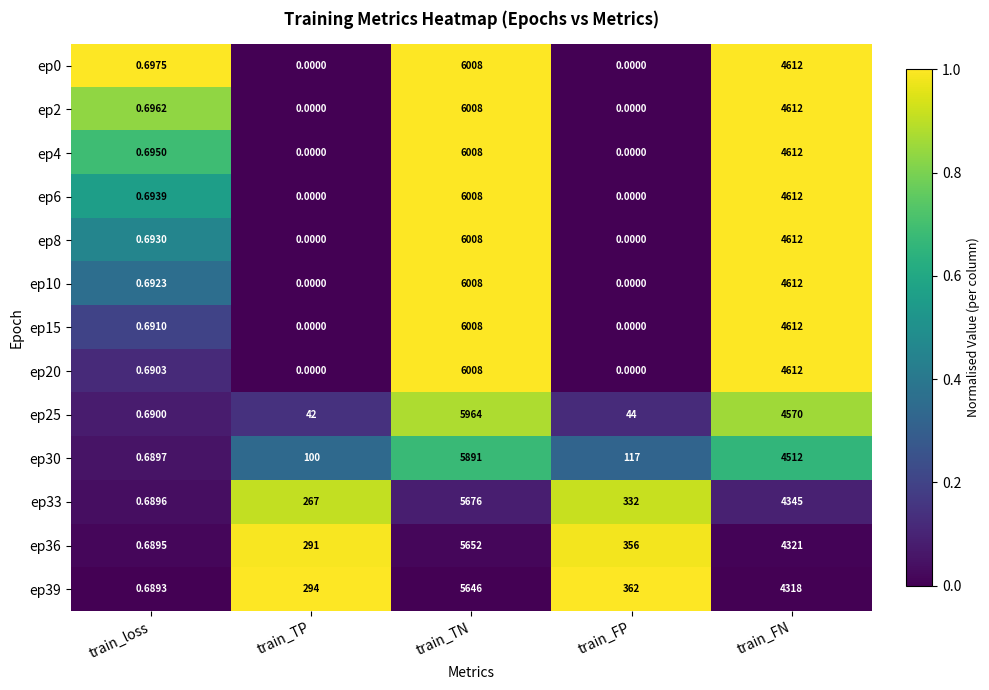

Is the value of ep2 at train_TP greater than the value of ep10 at train_loss?

No